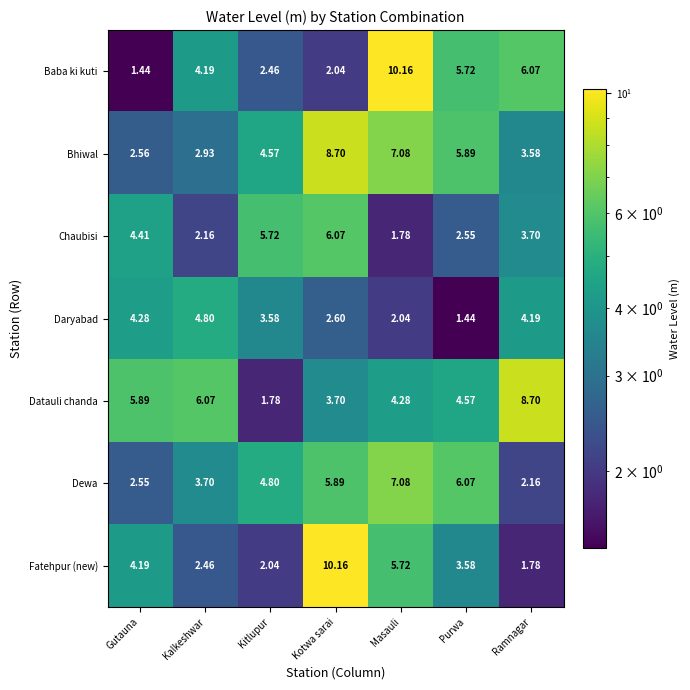

Where does the Bhiwal series first go above 4?

Kitlupur